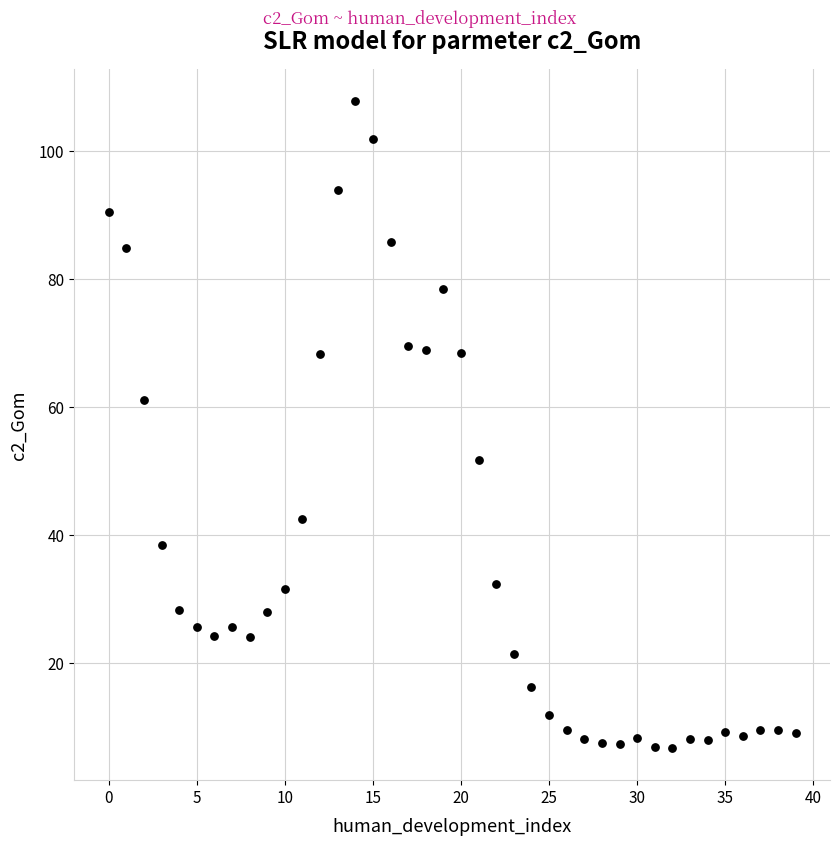

What Y value in the scatter plot is closest to 57?

61.0